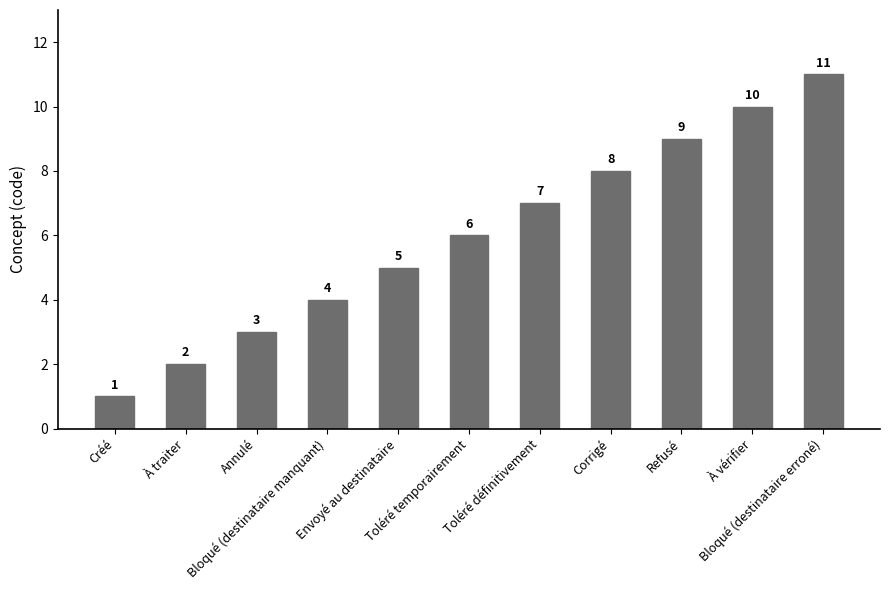

At which label is the value closest to 6?

Toléré temporairement